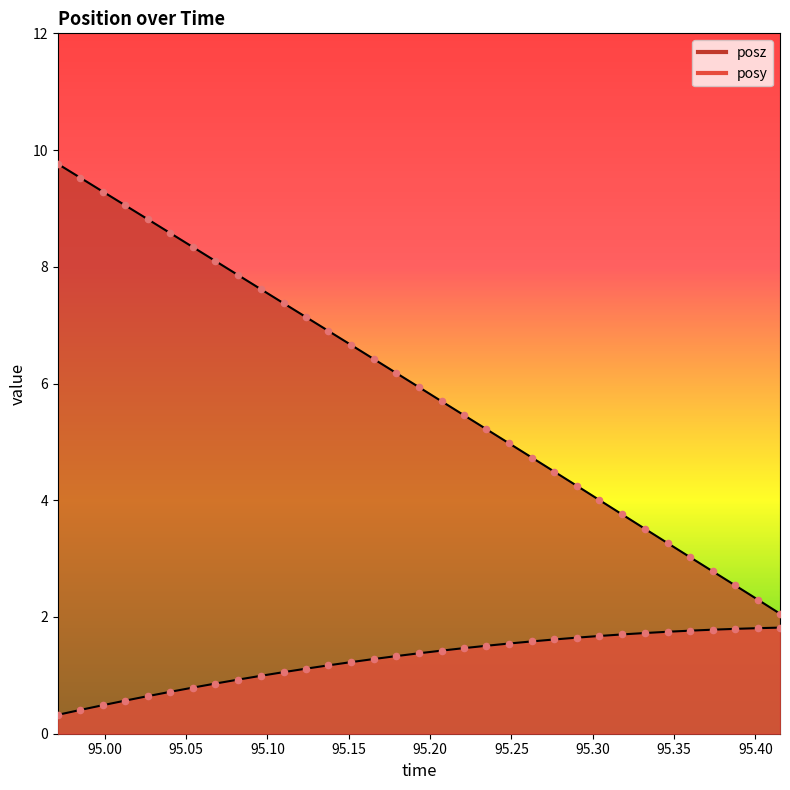

Which series contains the lowest Y value?

posy